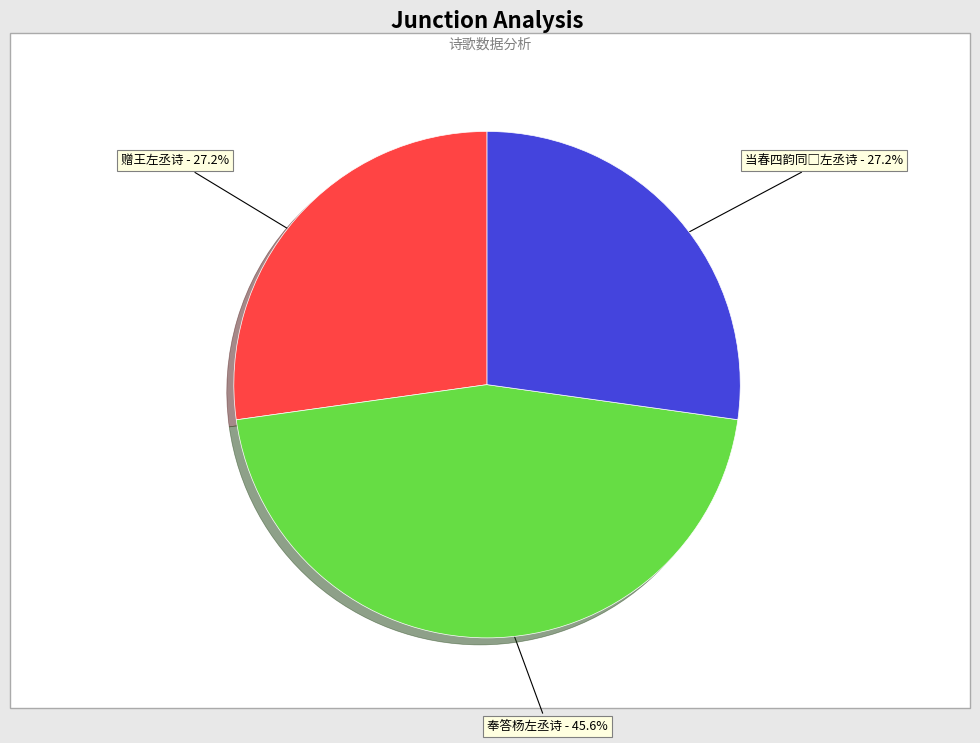

To the nearest percent, what is the average slice percentage?

33%